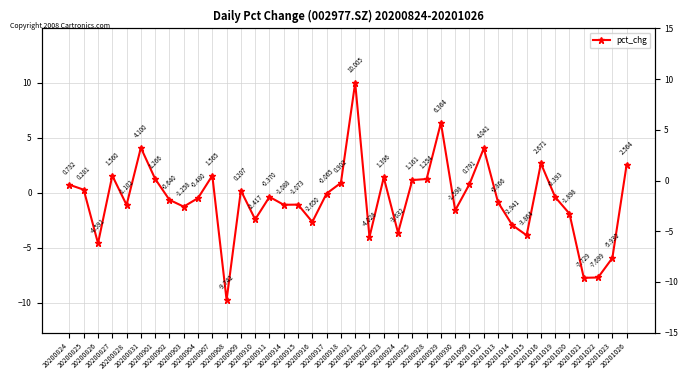

Reading left to right, extract all data points from this chart.

0.7	0.3	-4.6	1.6	-1.1	4.1	1.3	-0.6	-1.3	-0.5	1.6	-9.7	0.2	-2.4	-0.4	-1.1	-1.1	-2.6	-0.1	0.9	10.0	-4.0	1.4	-3.6	1.2	1.3	6.4	-1.6	0.8	4.0	-0.9	-2.9	-3.9	2.7	-0.4	-1.9	-7.7	-7.7	-5.9	2.6